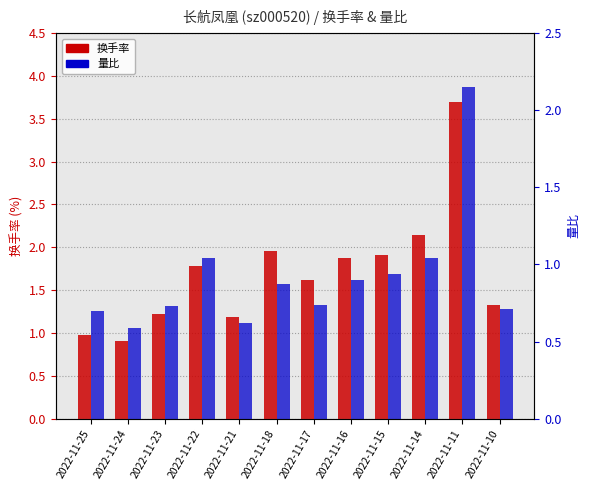

How many data points in 换手率 are less than 1?

2